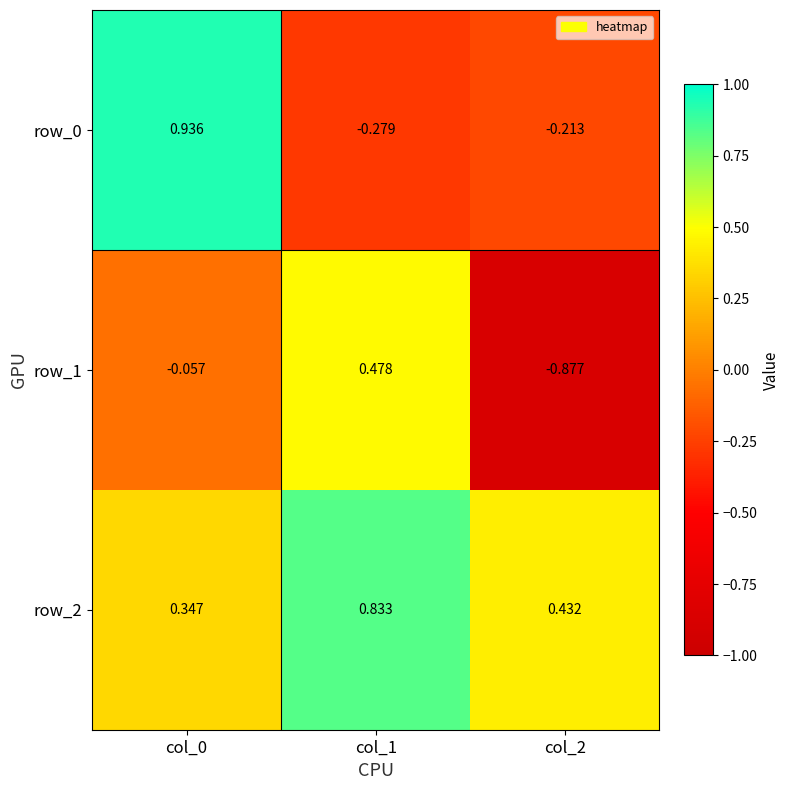

Rank the series by their maximum value, from lowest to highest.

row_1, row_2, row_0